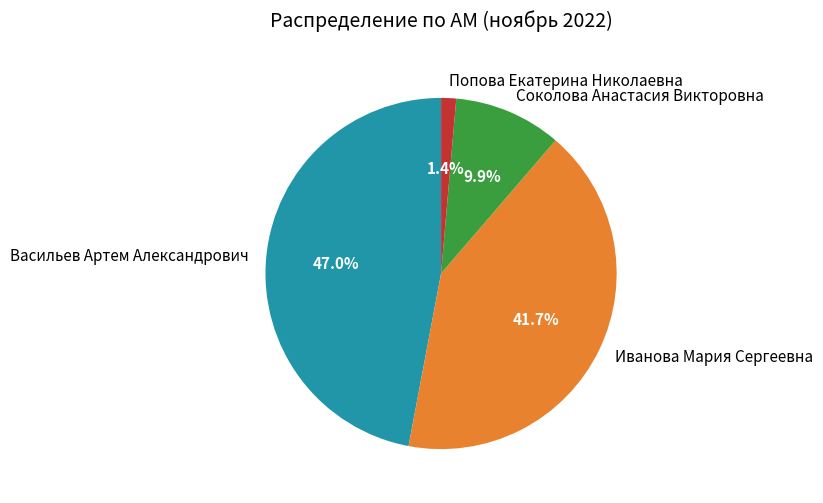

The Иванова Мария Сергеевна slice represents 32% of the pie. True or false?

False